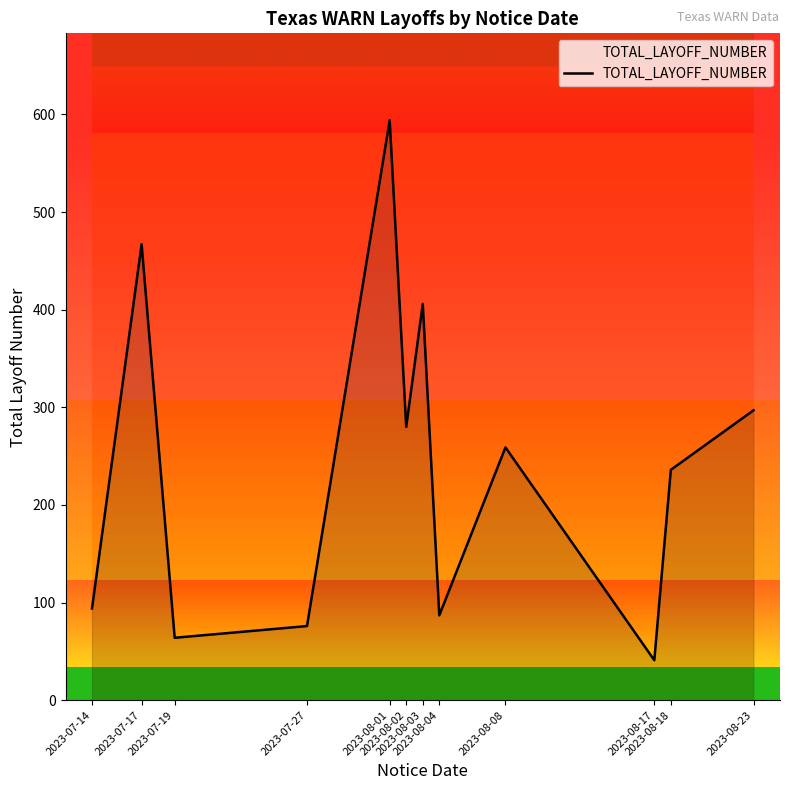

What is the approximate value at 2023-08-23, to the nearest 10?

300